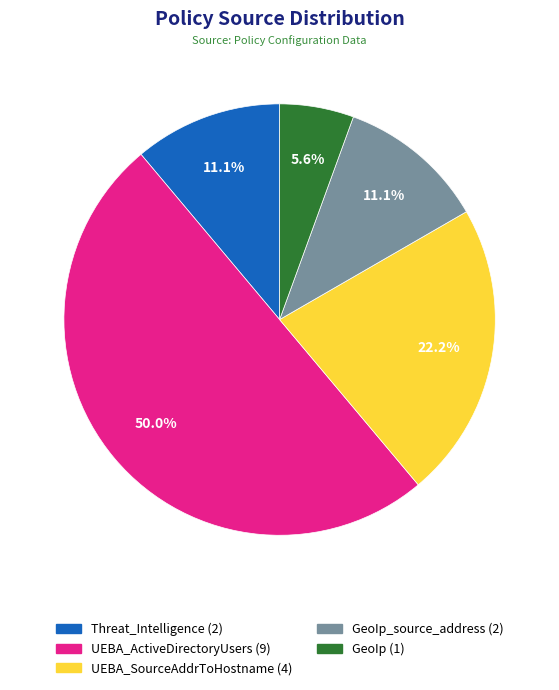

What is the smallest slice in the pie chart?

GeoIp